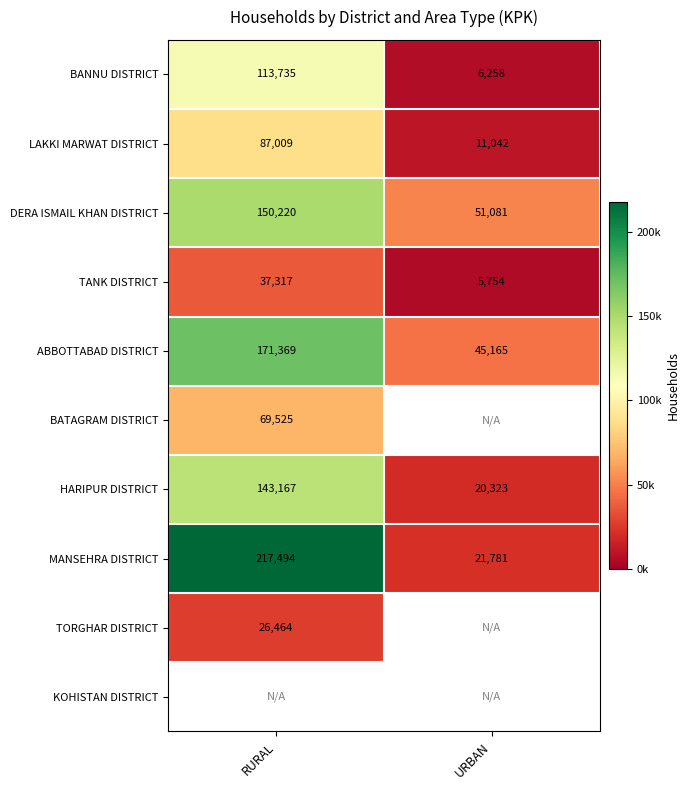

List the labels in order of MANSEHRA DISTRICT value, smallest first.

URBAN, RURAL